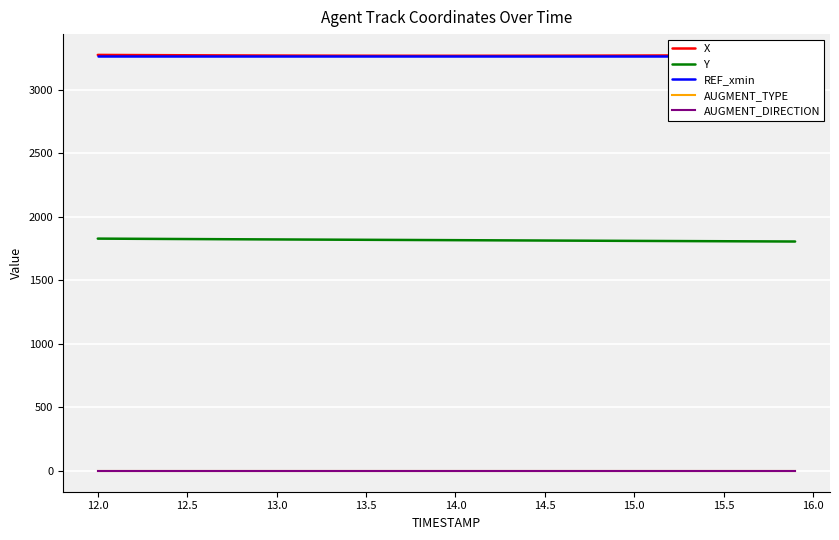

The Y series shows 1827.5 at 12.5. True or false?

True